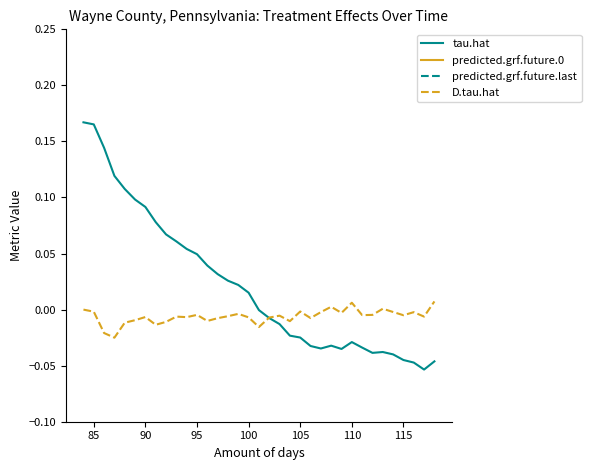

What is the sum of all tau.hat values?

0.8